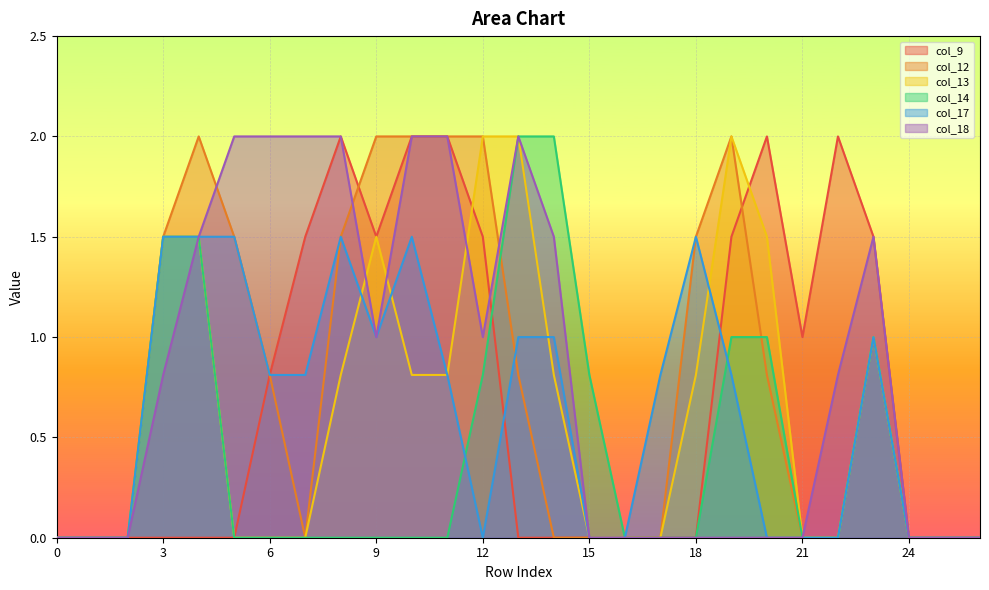

Is it true that col_17 equals 1.1 at 7?

False